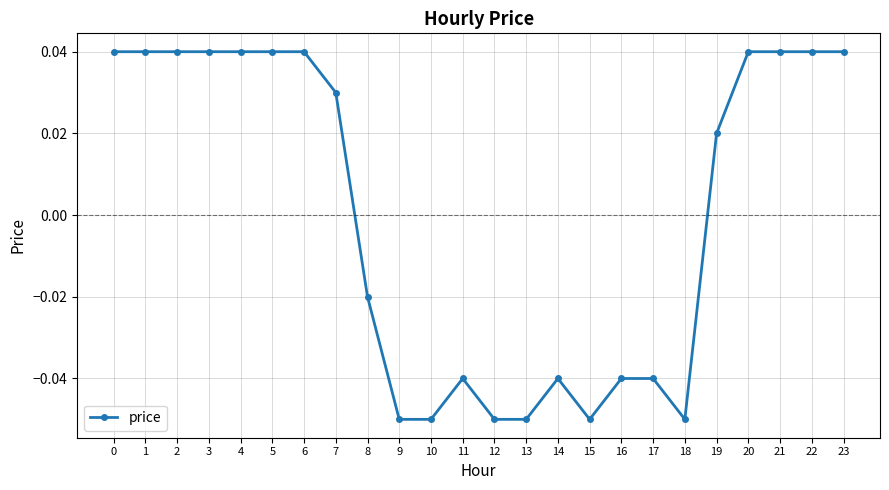

Is it true that the value at 22 is 0.1?

False